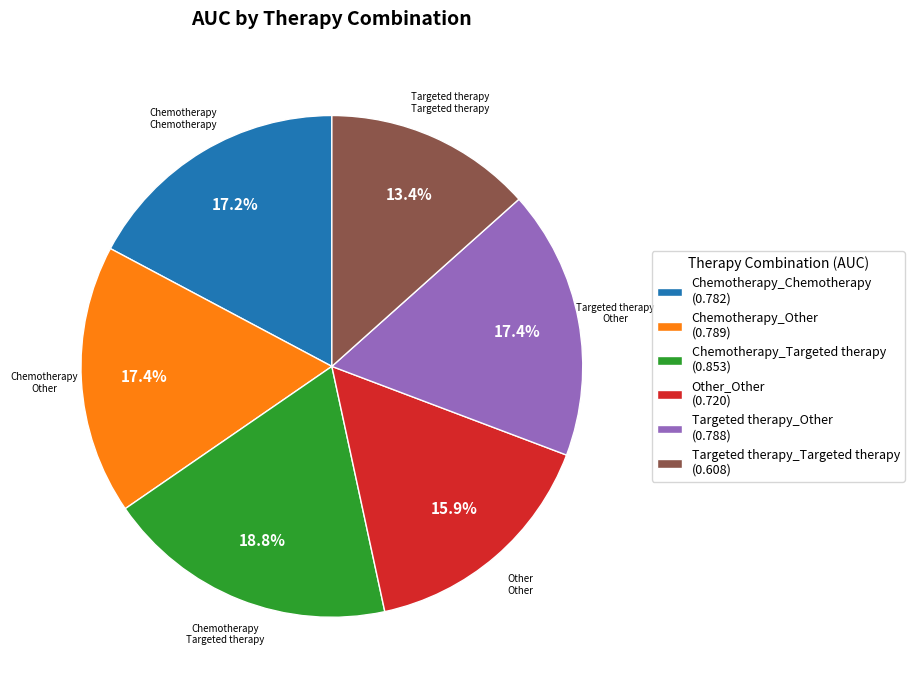

To the nearest percent, what is the average slice percentage?

17%